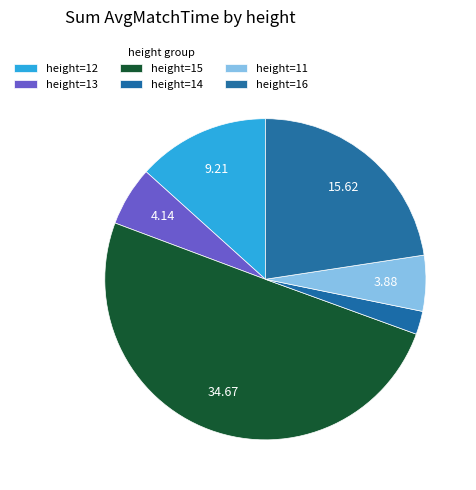

How many slices are in this pie chart?

6